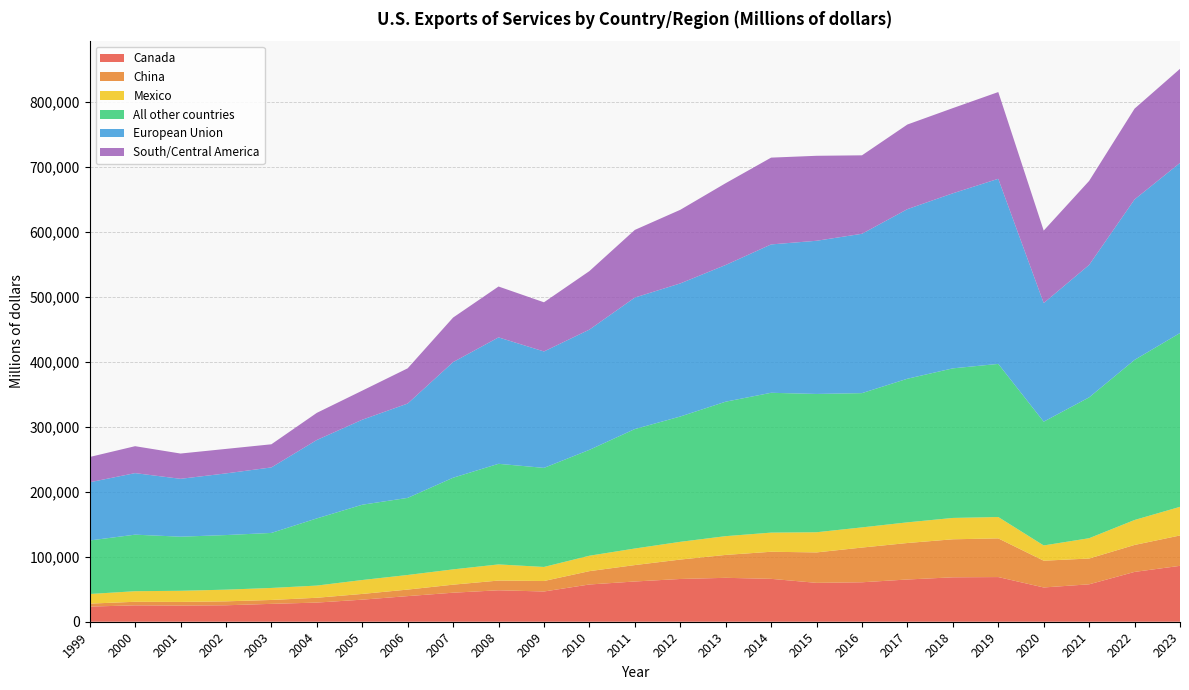

Reading left to right, list all the values displayed in this chart.

Canada: 1999=23321	2000=25184	2001=24846	2002=25315	2003=27499	2004=29457	2005=33952	2006=39416	2007=44654	2008=48389	2009=46512	2010=57288	2011=61897	2012=65774	2013=67543	2014=65979	2015=59804	2016=60696	2017=64966	2018=68340	2019=68707	2020=52708	2021=57563	2022=76640	2023=85980
China: 1999=4533	2000=5497	2001=5628	2002=6046	2003=5982	2004=7403	2005=8811	2006=10028	2007=12359	2008=14928	2009=16130	2010=20518	2011=25256	2012=29851	2013=35226	2014=41646	2015=46824	2016=53396	2017=56129	2018=58468	2019=59494	2020=41166	2021=39653	2022=41456	2023=46715
Mexico: 1999=14787	2000=16285	2001=17130	2002=17978	2003=18492	2004=18750	2005=21412	2006=22470	2007=23526	2008=24851	2009=21627	2010=23730	2011=25477	2012=27291	2013=28880	2014=29466	2015=31028	2016=31034	2017=31780	2018=32852	2019=32869	2020=23461	2021=31263	2022=38415	2023=44050
All other countries: 1999=82352	2000=86962	2001=83218	2002=83979	2003=84629	2004=103324	2005=115808	2006=118587	2007=140967	2008=154747	2009=152397	2010=162843	2011=183768	2012=192735	2013=206844	2014=215081	2015=212723	2016=206528	2017=220925	2018=230094	2019=235525	2020=190416	2021=216653	2022=246278	2023=267334
European Union: 1999=89526	2000=94671	2001=89021	2002=94840	2003=100761	2004=120631	2005=130749	2006=145134	2007=177878	2008=194480	2009=179074	2010=184990	2011=202259	2012=204764	2013=210275	2014=228222	2015=235640	2016=245113	2017=260864	2018=269290	2019=284772	2020=182450	2021=203759	2022=246854	2023=261661
South/Central America: 1999=38874	2000=41426	2001=38875	2002=37670	2003=35583	2004=41719	2005=44741	2006=54172	2007=68500	2008=78253	2009=75620	2010=89984	2011=104056	2012=113203	2013=125840	2014=133511	2015=130709	2016=120679	2017=130187	2018=131025	2019=133412	2020=111465	2021=129200	2022=139633	2023=144761